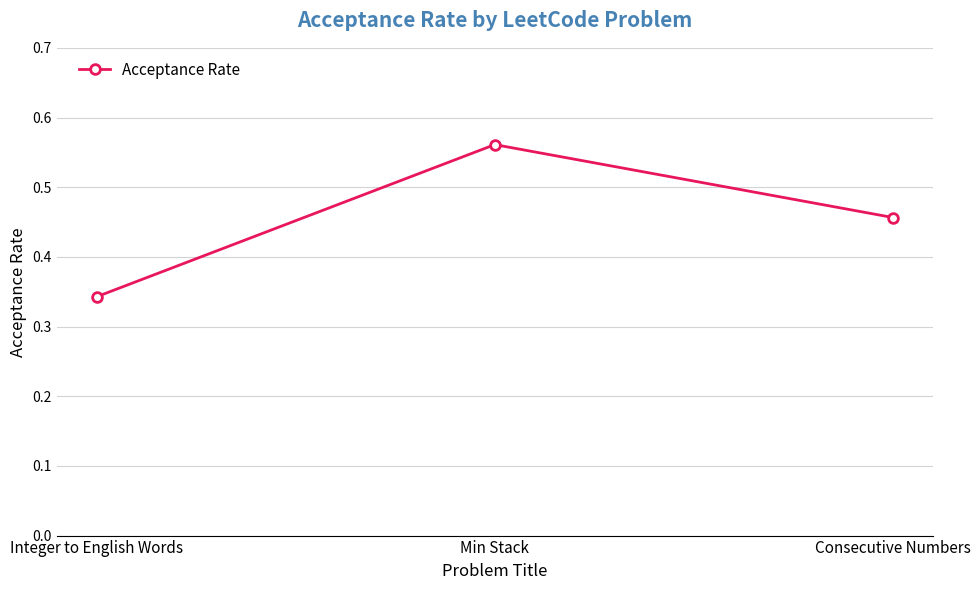

True or false: the data shows 0.2 at Integer to English Words.

False